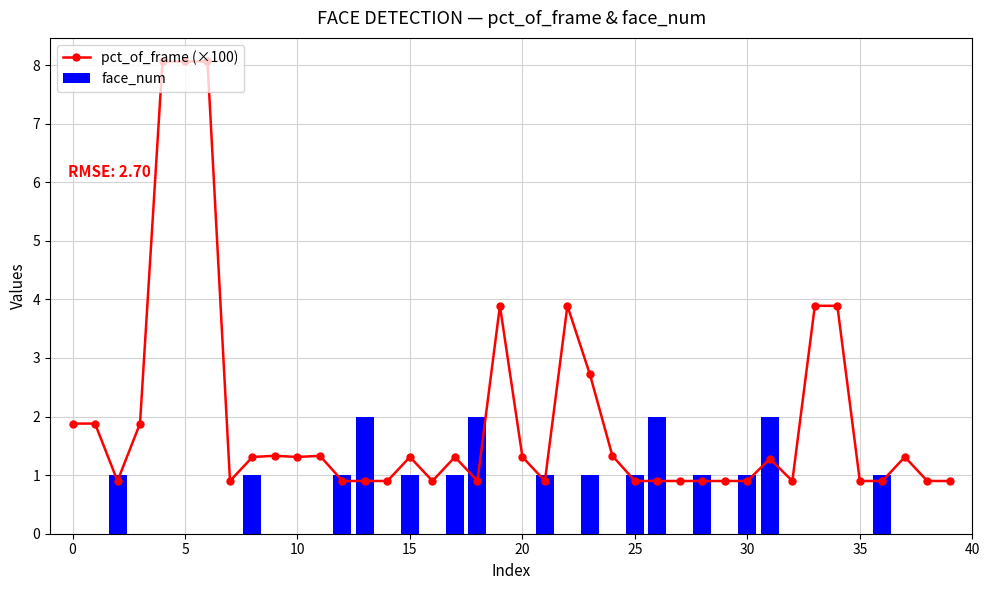

List the series in order of their peak value, highest first.

pct_of_frame (×100), face_num